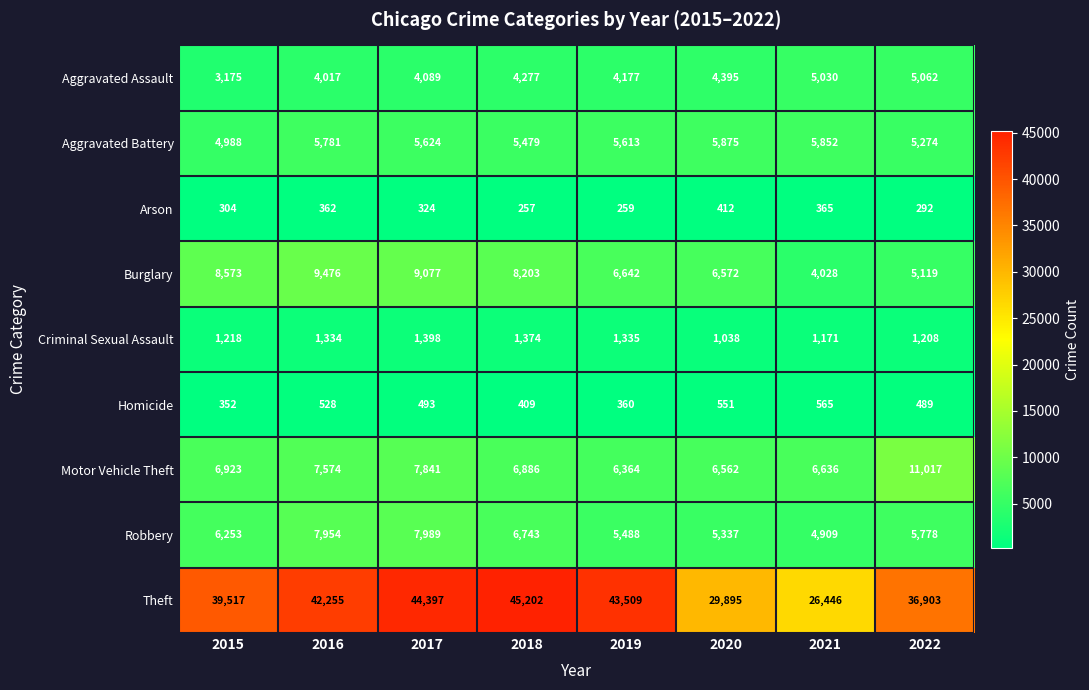

True or false: Criminal Sexual Assault has a value of 1374 at 2018.

True